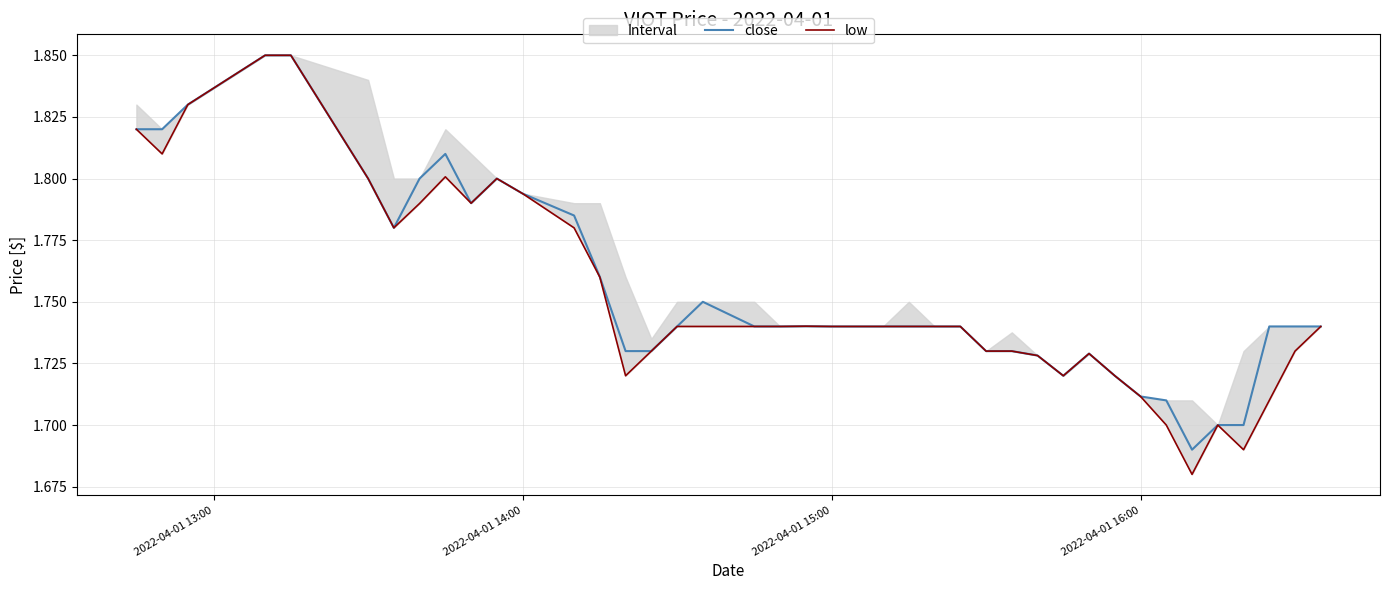

Which series has the largest total across all categories?

close